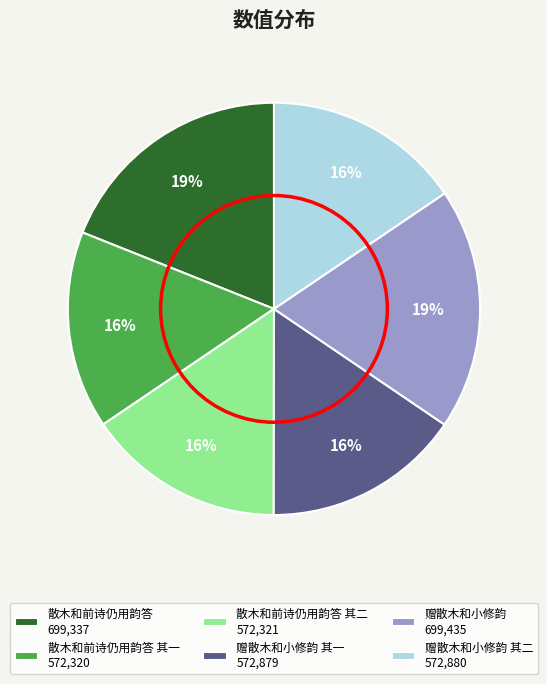

Is the sum of 赠散木和小修韵 其一 572,879 and 赠散木和小修韵 699,435 greater than half?

No